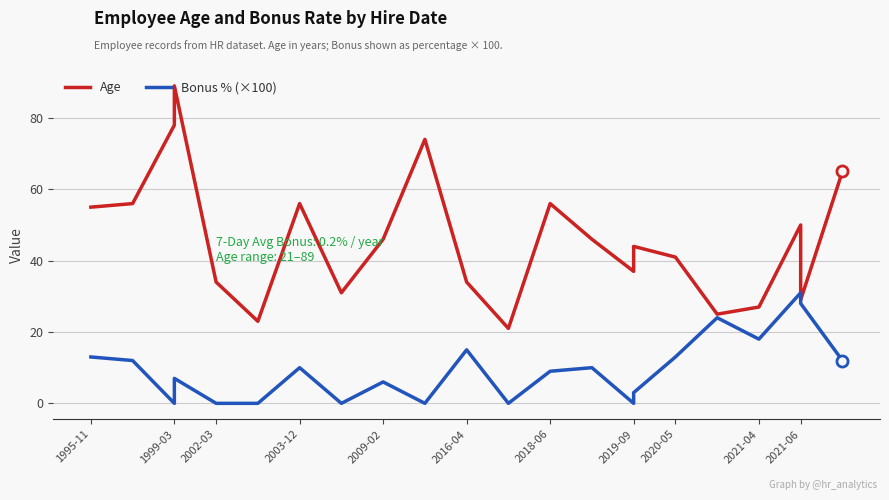

What are all the series names shown in the legend?

Age, Bonus % (×100)